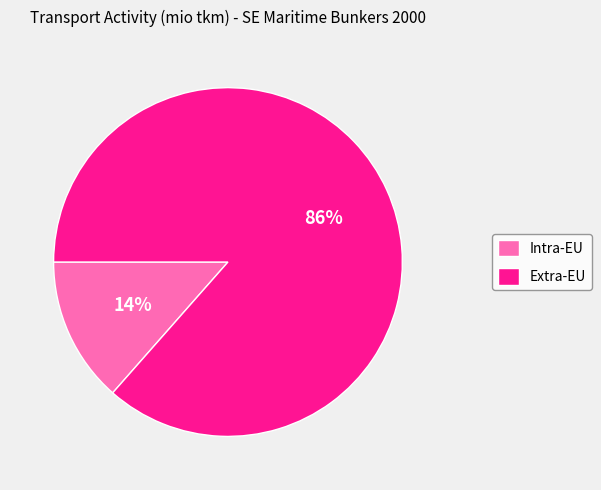

The Extra-EU slice represents 86% of the pie. True or false?

True